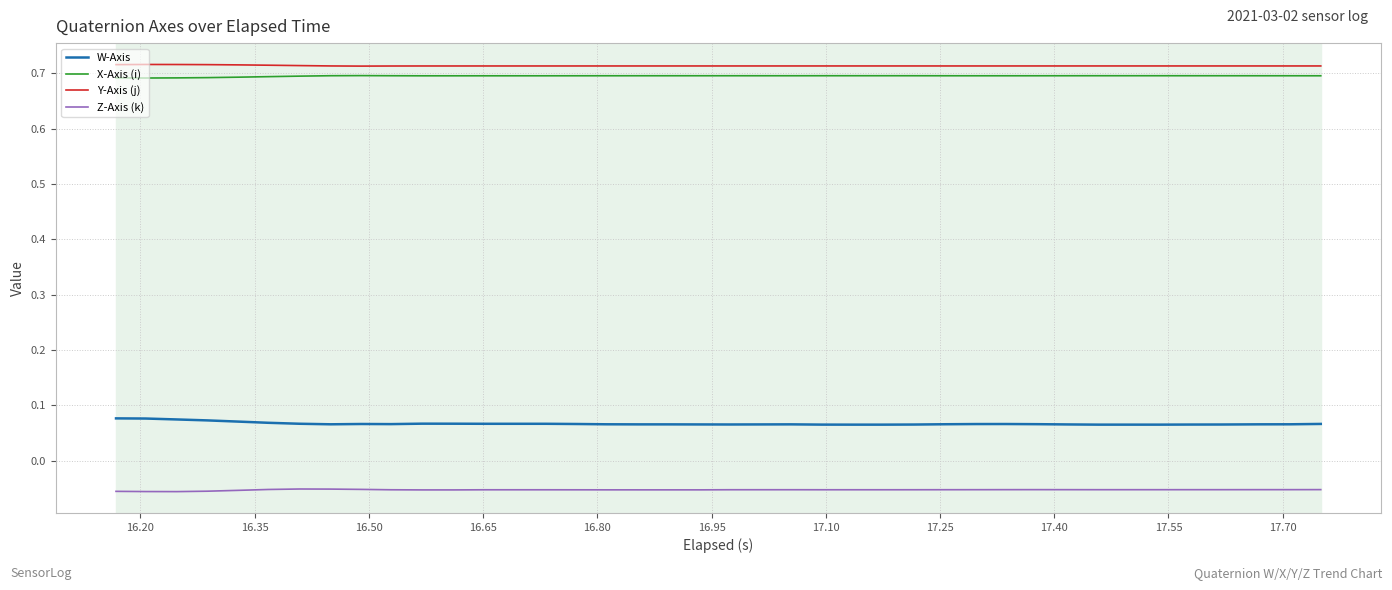

True or false: W-Axis and Z-Axis (k) intersect in this chart.

False